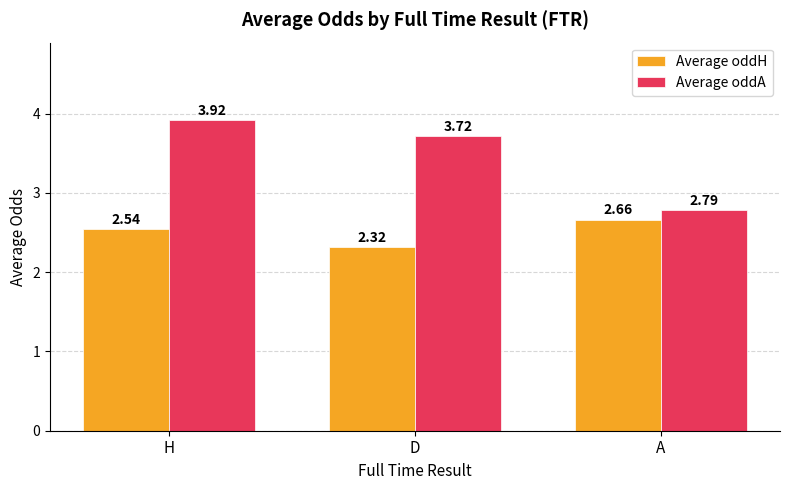

What is the highest value of the Average oddA series?

3.9